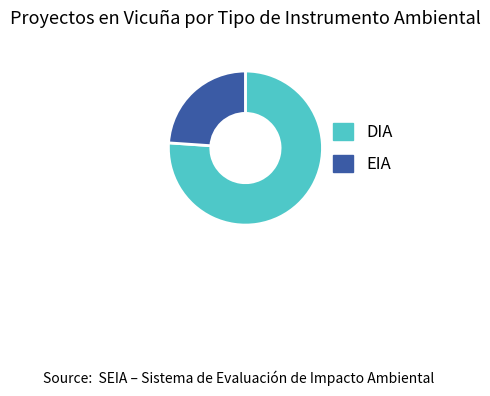

Count the number of slices in the pie.

2